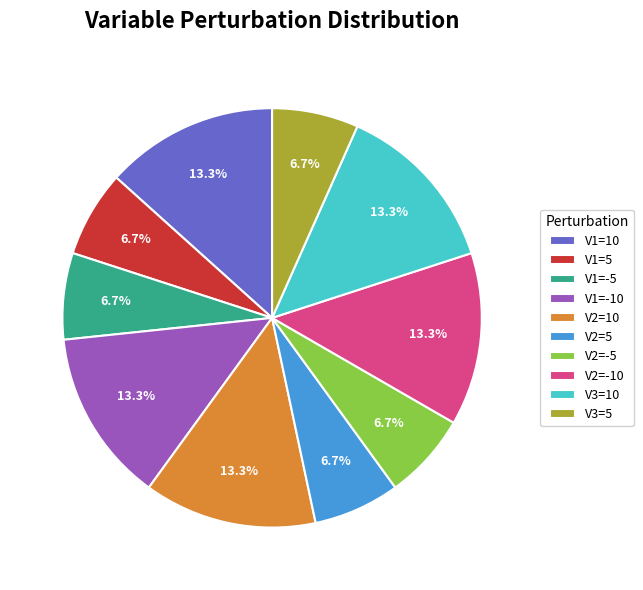

To the nearest percent, what is the combined percentage of V1=5 and V2=10?

20%